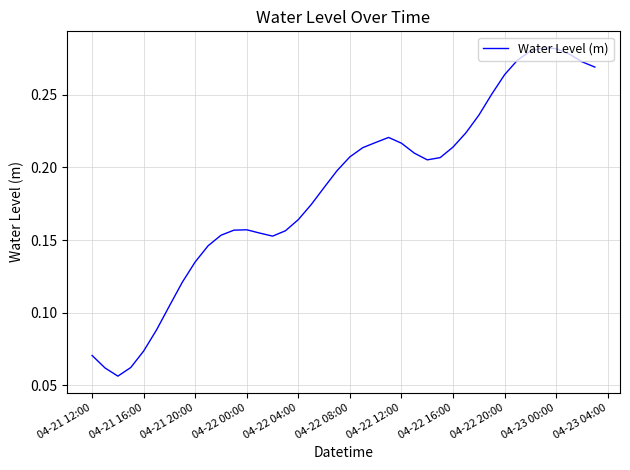

How many values are between 0 and 1?

40